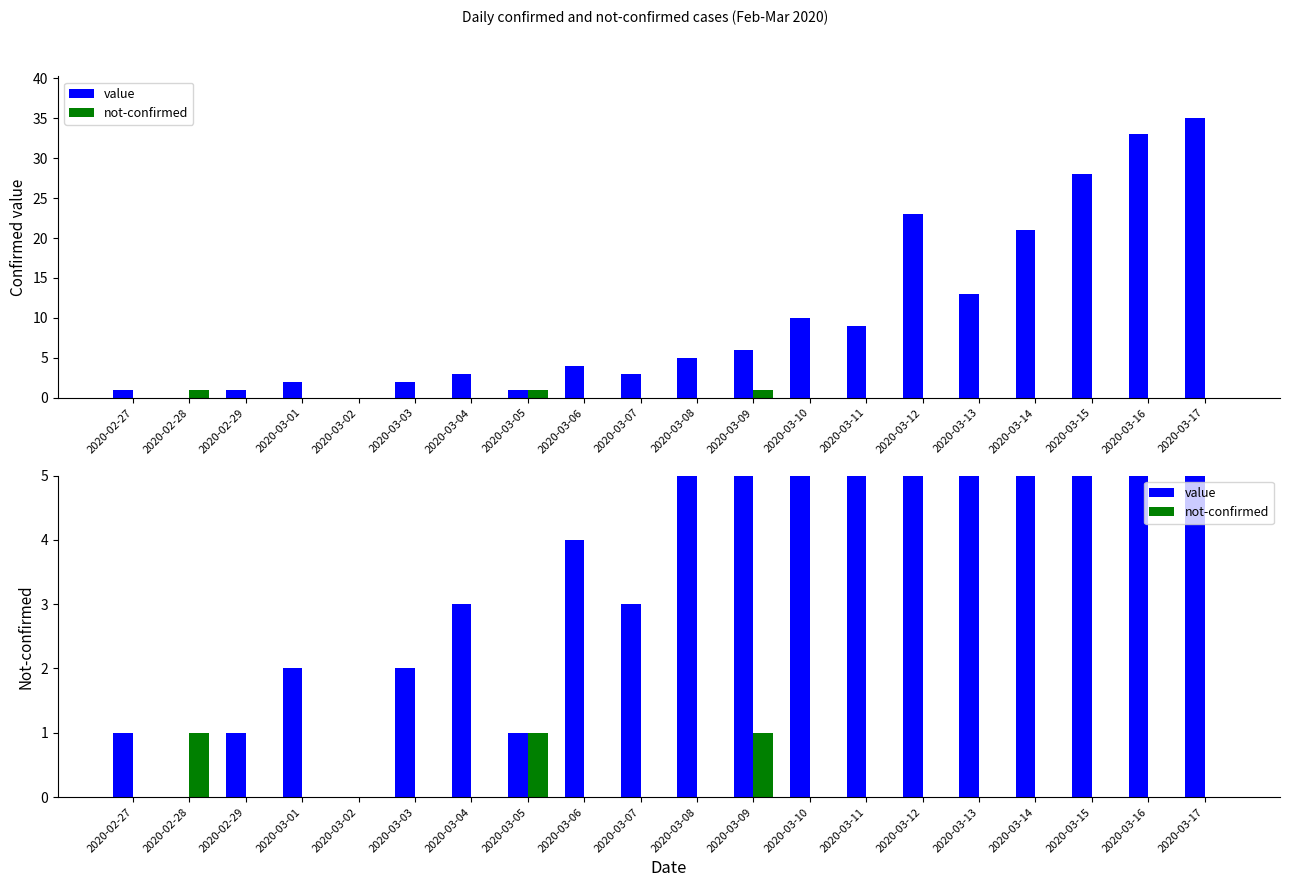

Are the bars horizontal?

No